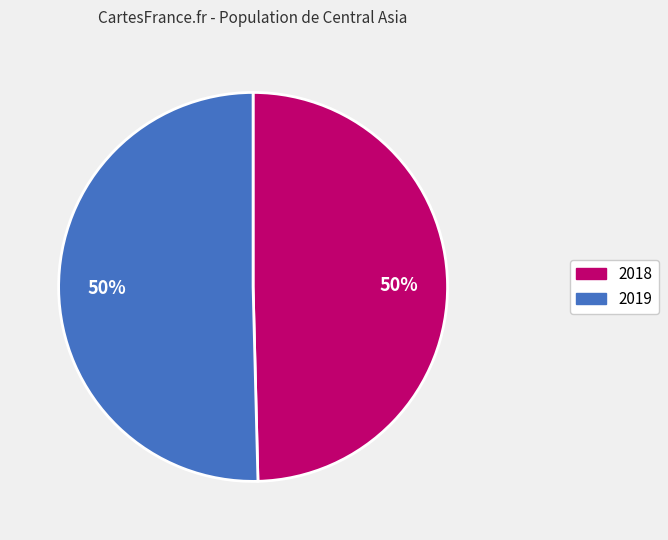

Which category has the smallest portion of the pie?

2018